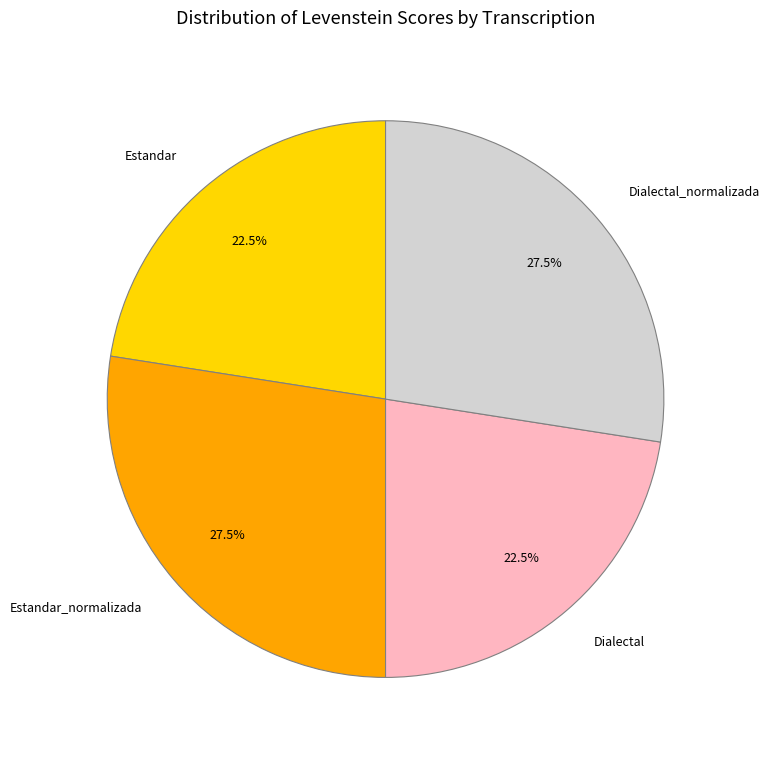

What is the total percentage of Estandar_normalizada and Dialectal?

50.0%